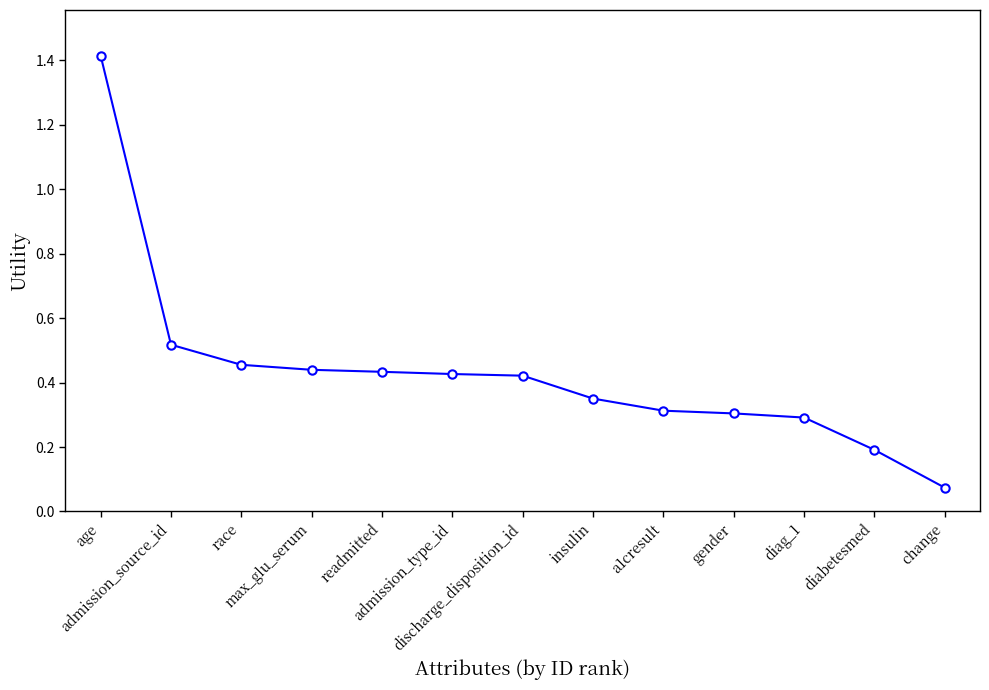

What is the sum of all values?

5.6